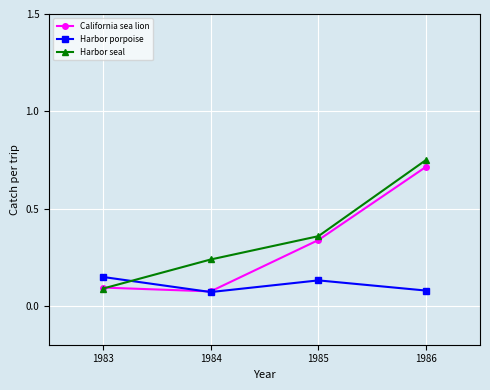

True or false: Harbor porpoise has more than 2 interior local peaks.

False